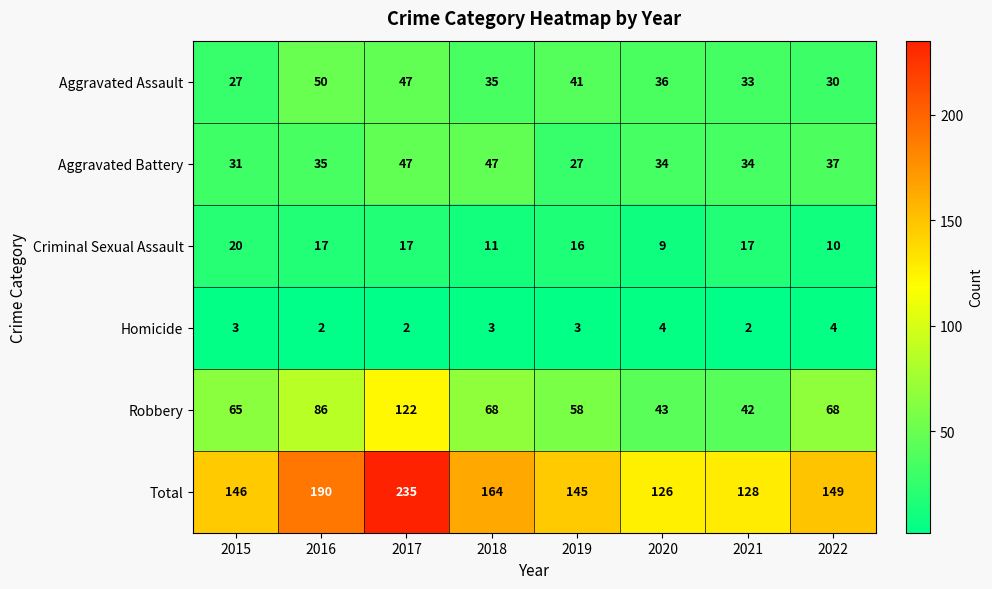

At which label does Aggravated Assault first exceed 36?

2016